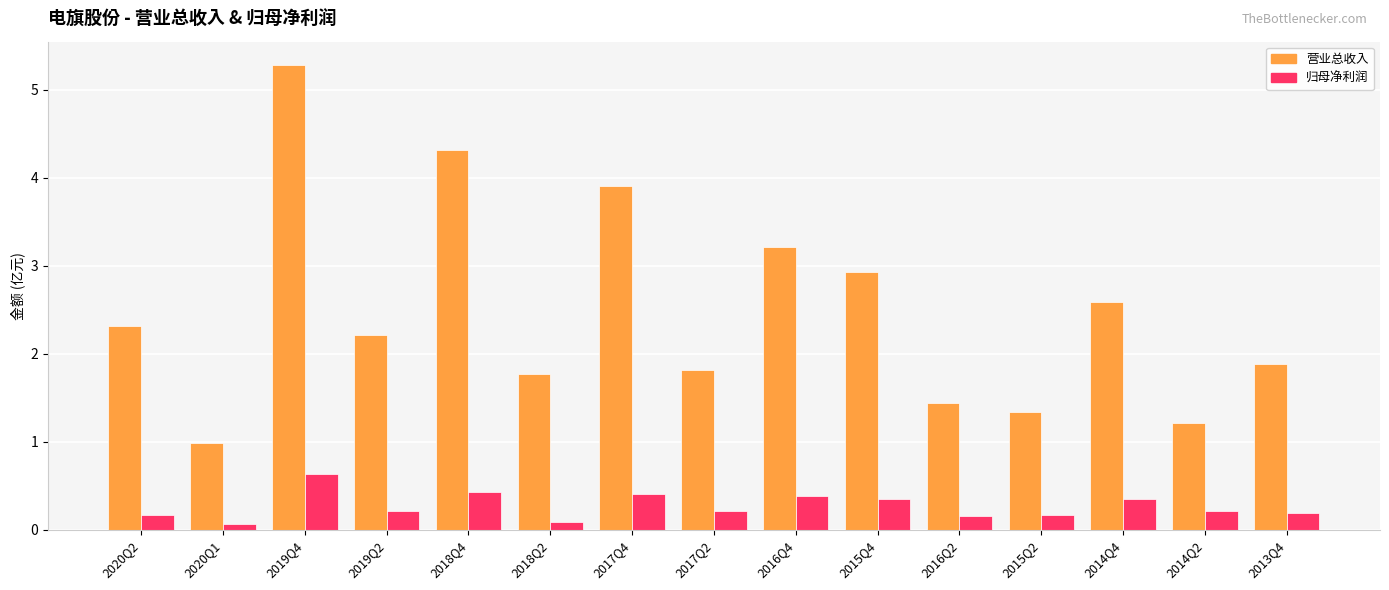

What is the spread (max minus min) of values at 2019Q4?

4.7